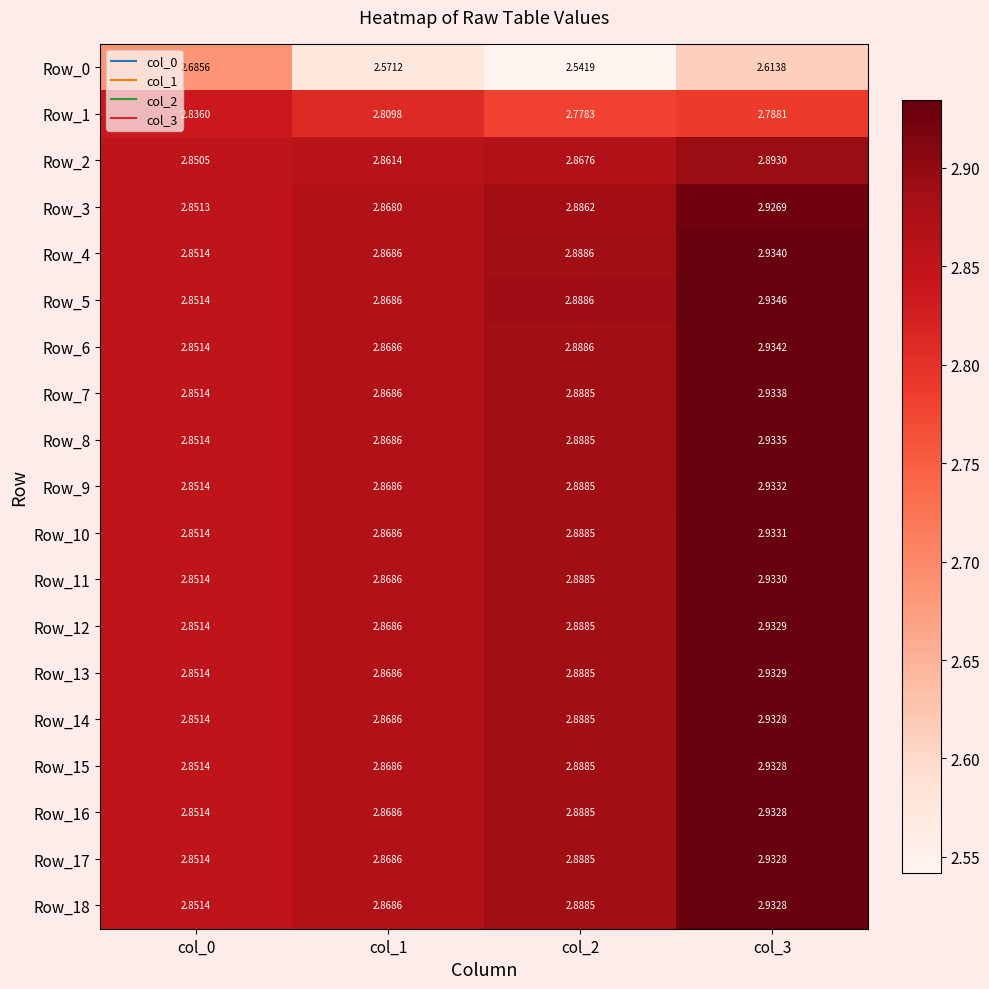

Is the value of Row_16 at col_1 greater than the value of Row_11 at col_2?

No